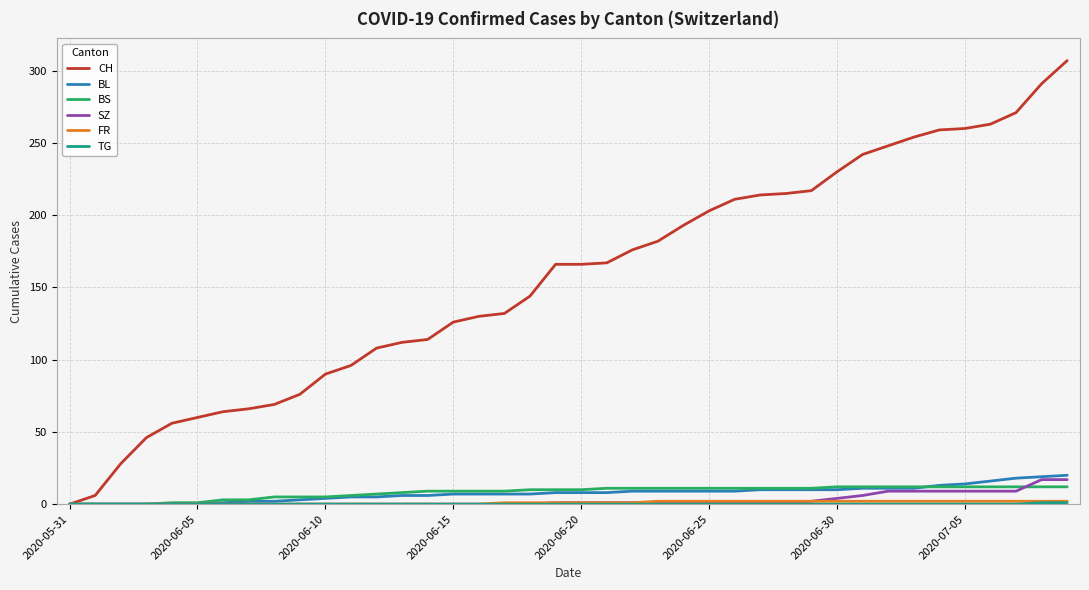

Which series has the widest spread of values?

CH